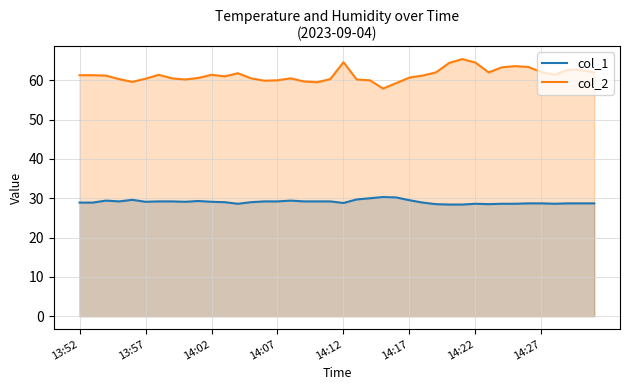

True or false: col_2 and col_1 intersect in this chart.

False